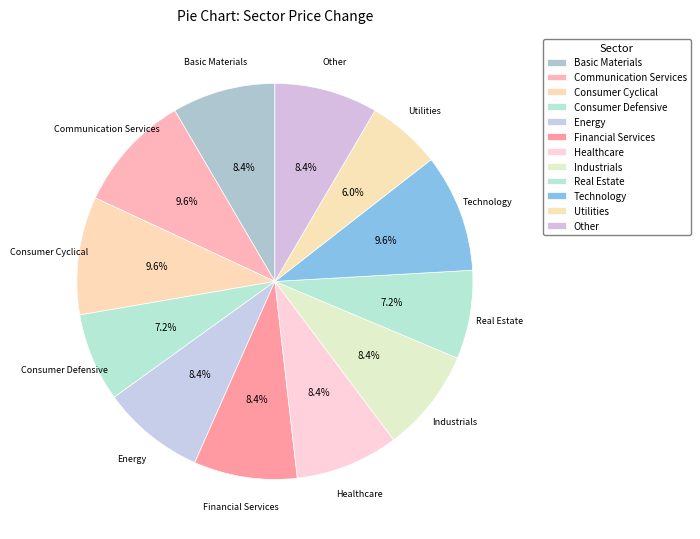

Is there any slice that represents more than half of the pie?

No